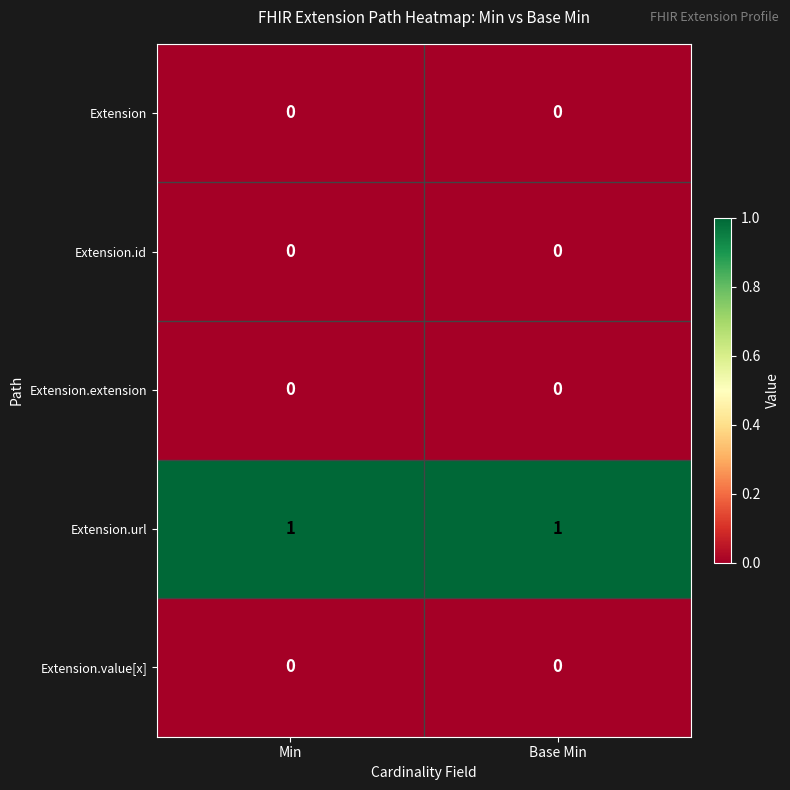

Which series has the largest total across all categories?

Extension.url